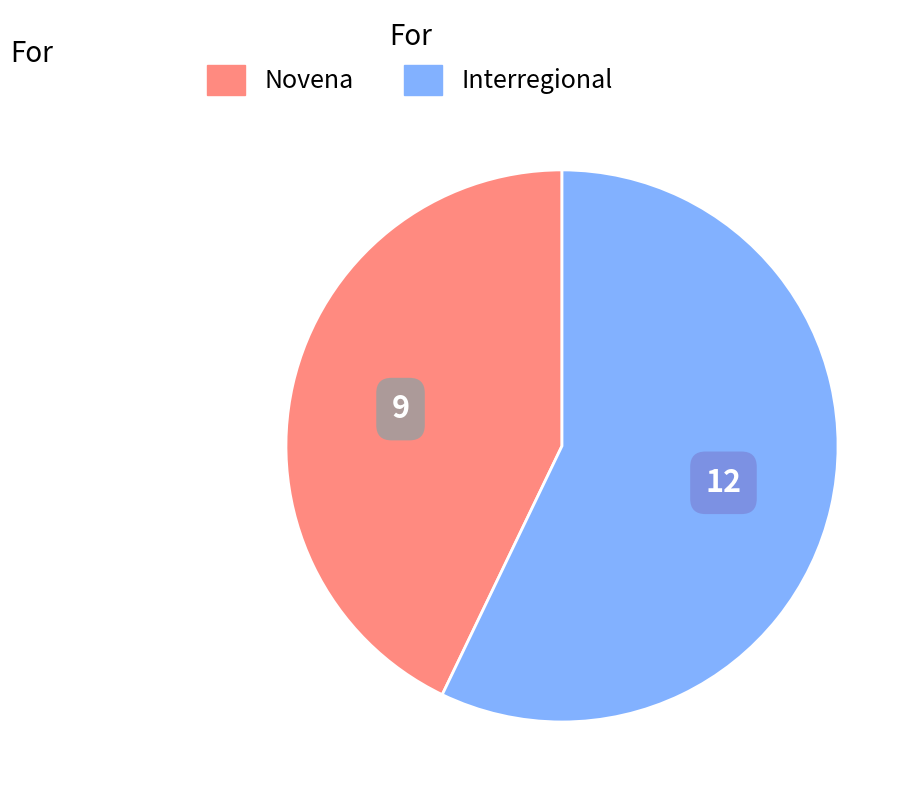

Is the sum of Novena and Interregional greater than half?

Yes